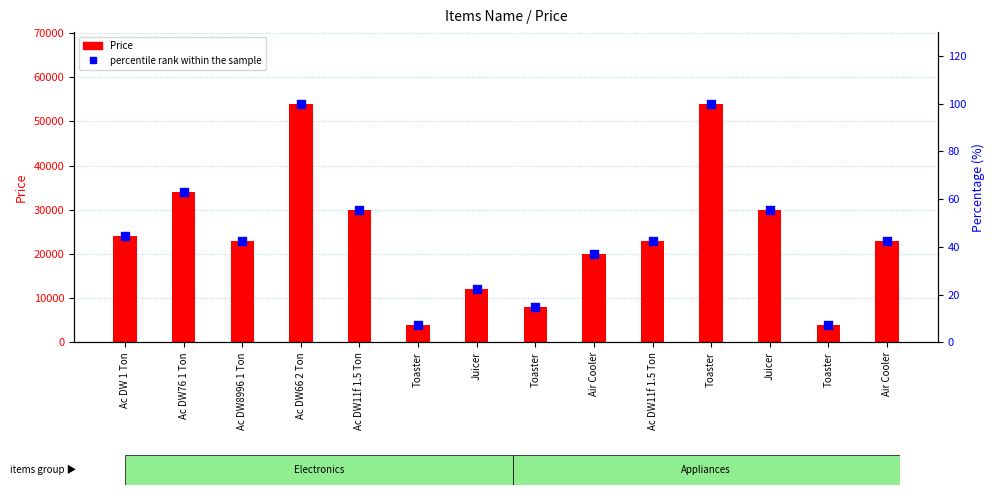

Is the value of Price at Toaster greater than the value of percentile rank within the sample at Ac DW 1 Ton?

Yes